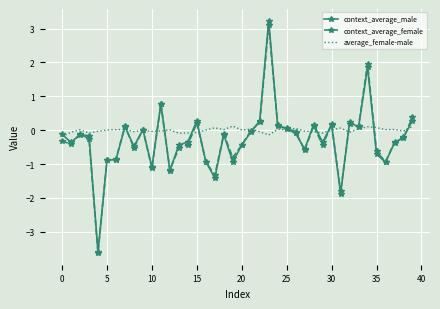

Which series has the largest range (max minus min)?

context_average_male